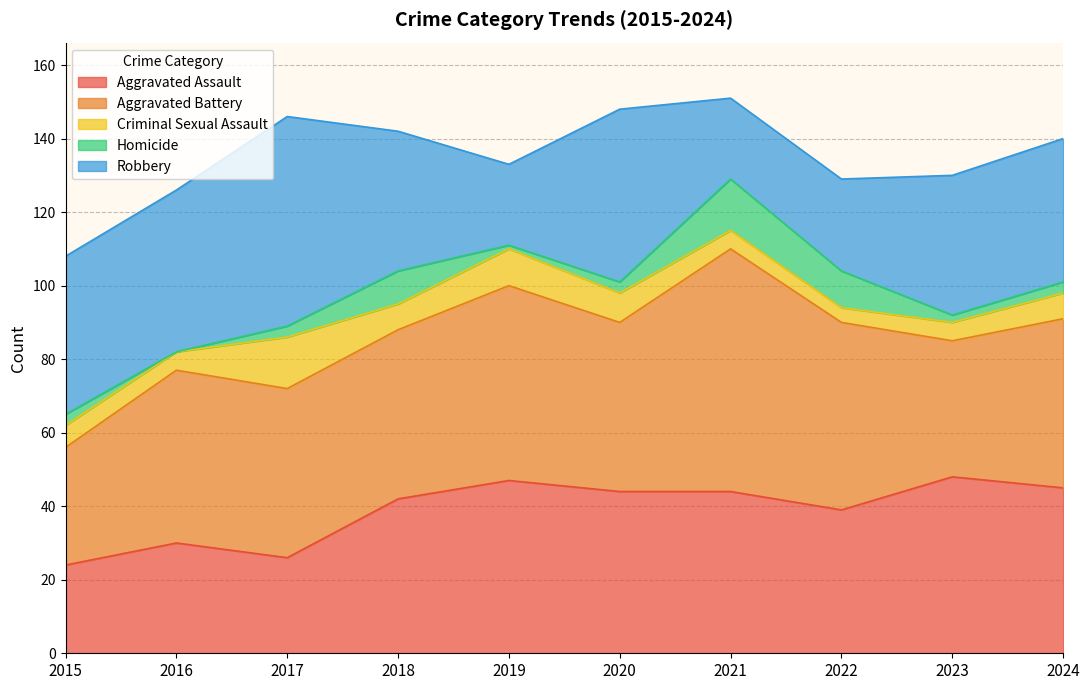

At which category is the sum across all series the highest?

2021